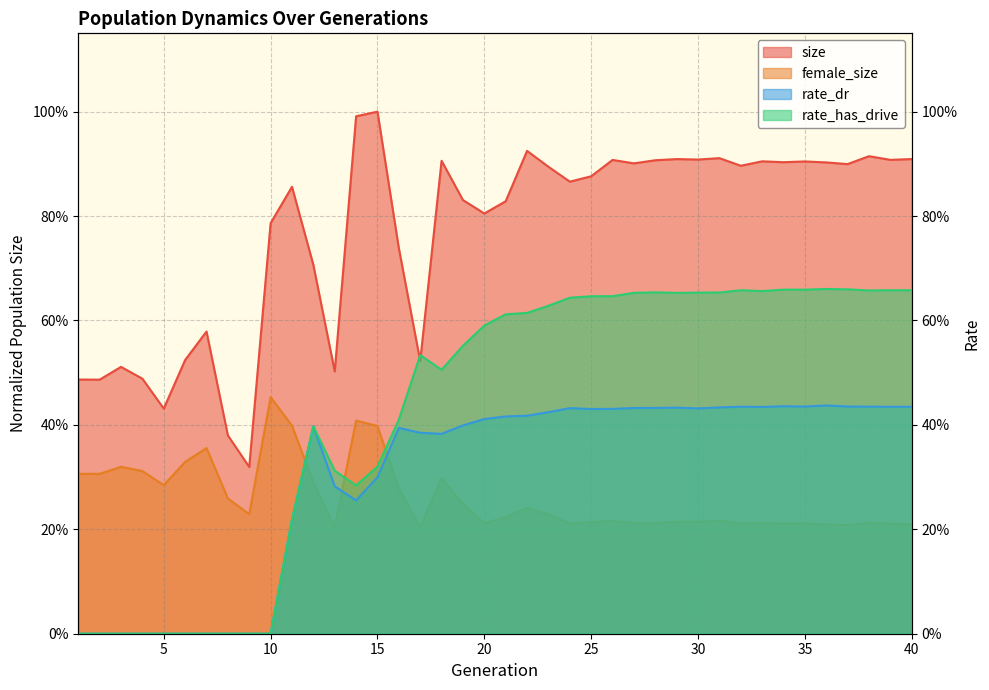

How many female_size values are between 0 and 1?

40